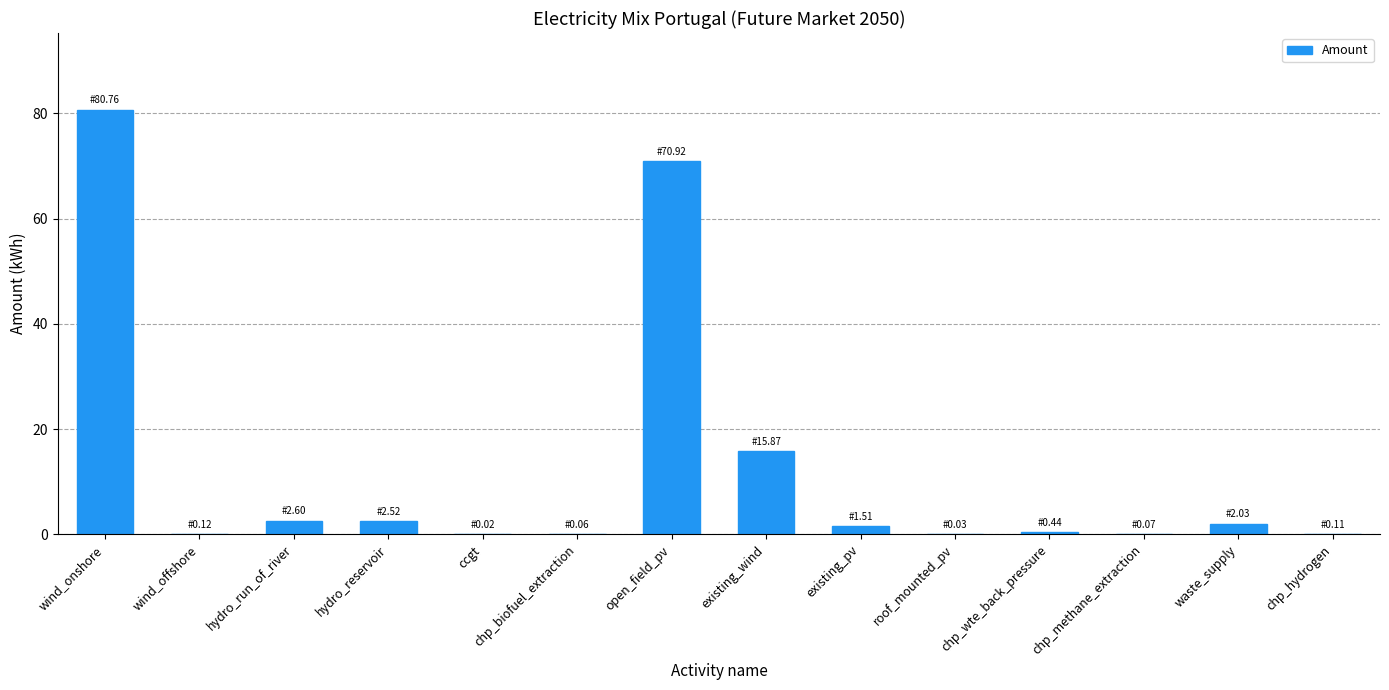

What is the greatest value displayed?

80.8